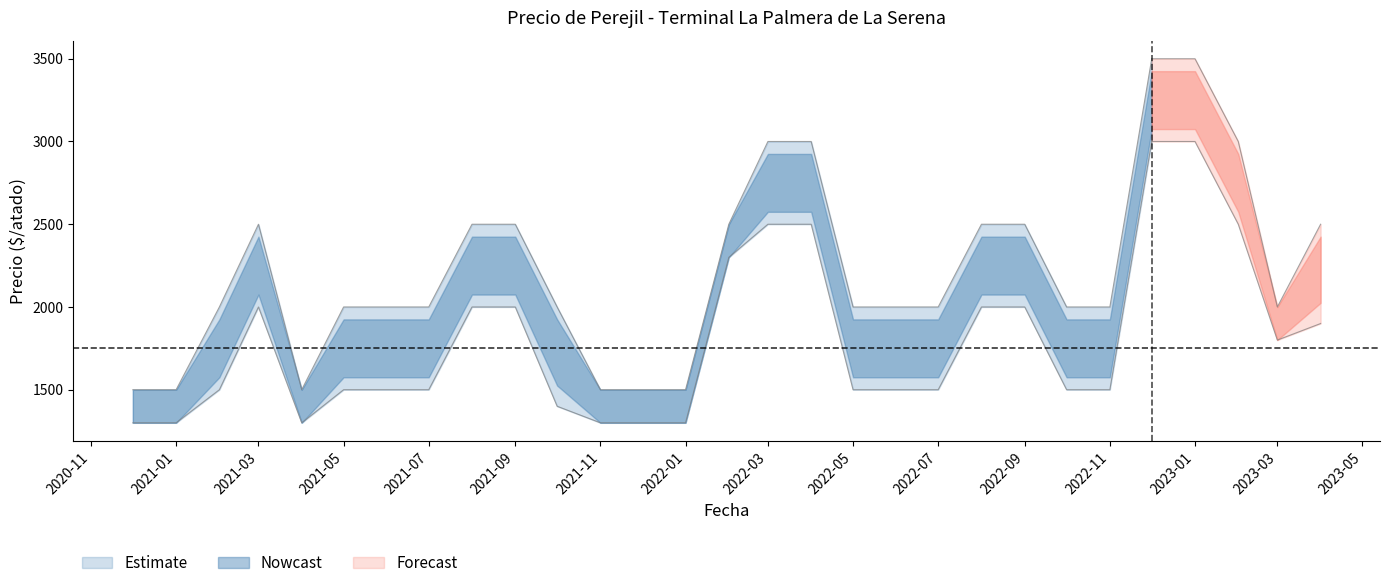

What is the difference between the Precio minimo values at 2023-03 and 2022-11?

300